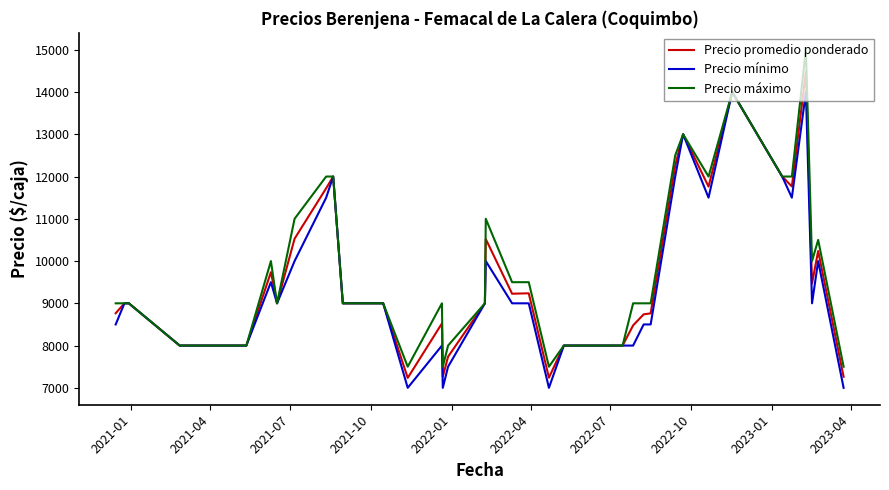

Which series has the largest range (max minus min)?

Precio máximo